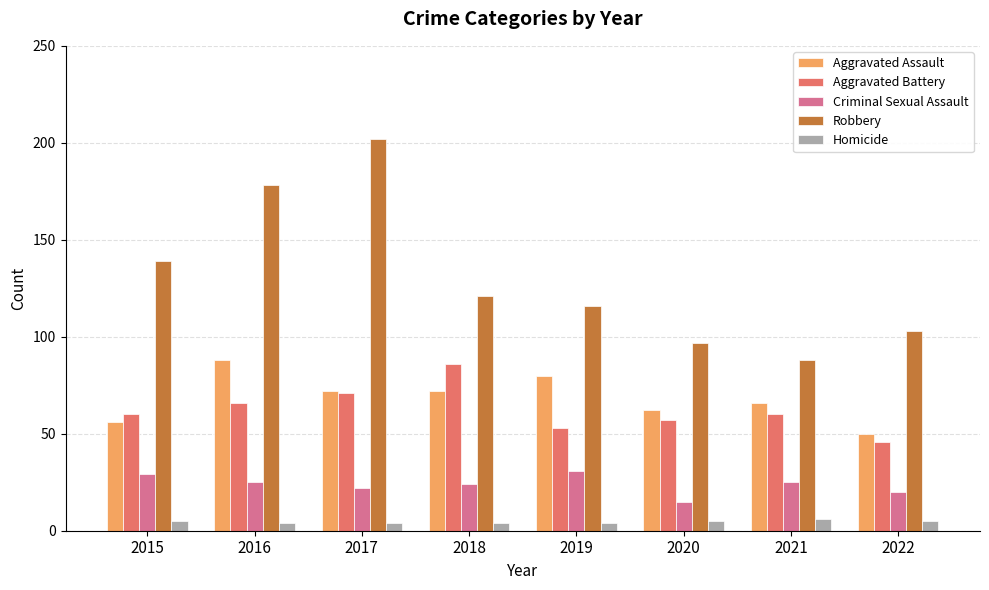

Count the number of categories in the chart.

8